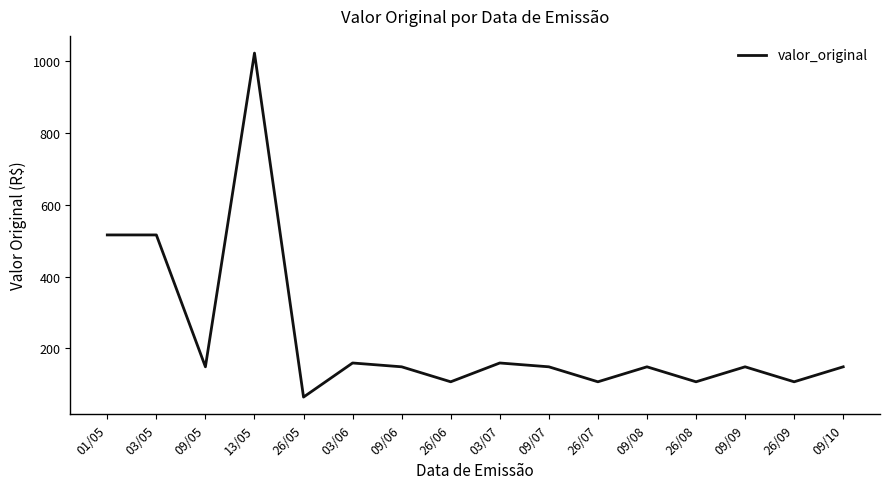

The chart shows a value of 98.3 at 03/07. True or false?

False